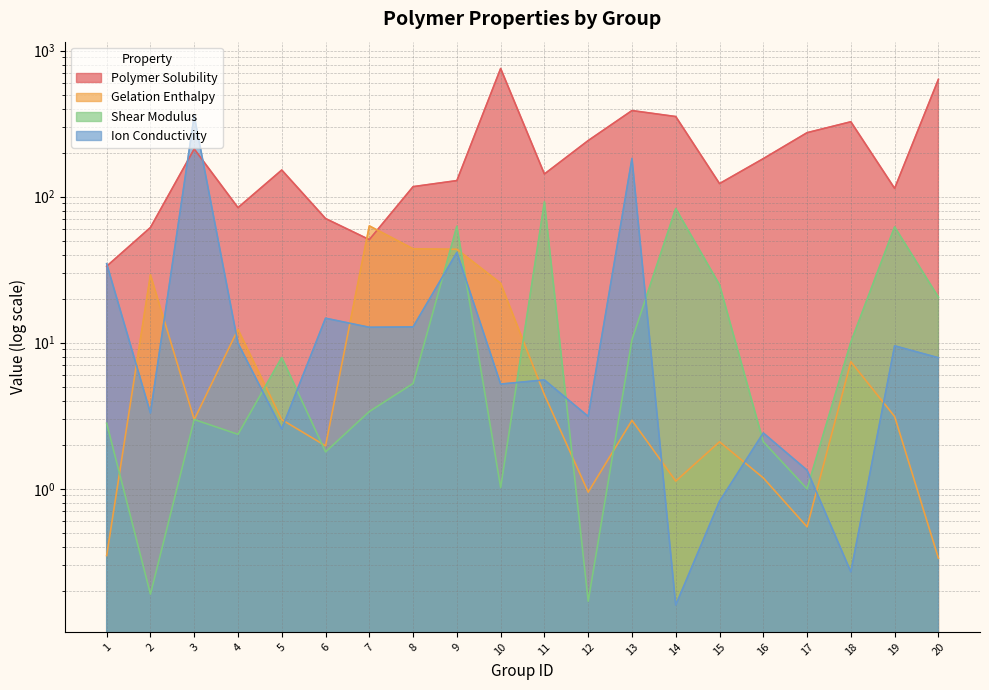

Reading left to right, list all the values displayed in this chart.

Polymer Solubility: 33.4	61.4	212.0	84.1	152.1	70.8	50.8	117.0	128.7	753.4	142.9	241.9	388.1	353.2	122.8	181.9	273.9	325.3	113.8	634.8
Gelation Enthalpy: 0.3	29.2	3.0	12.3	3.0	2.0	63.0	43.9	43.6	25.5	4.4	0.9	2.9	1.1	2.1	1.2	0.5	7.4	3.1	0.3
Shear Modulus: 2.8	0.2	3.0	2.4	7.9	1.8	3.4	5.3	62.7	1.0	92.1	0.2	10.5	82.8	24.9	2.1	1.0	10.1	62.1	20.5
Ion Conductivity: 34.8	3.3	357.9	9.9	2.6	14.7	12.8	12.8	41.5	5.2	5.6	3.1	182.6	0.2	0.8	2.4	1.3	0.3	9.5	7.9